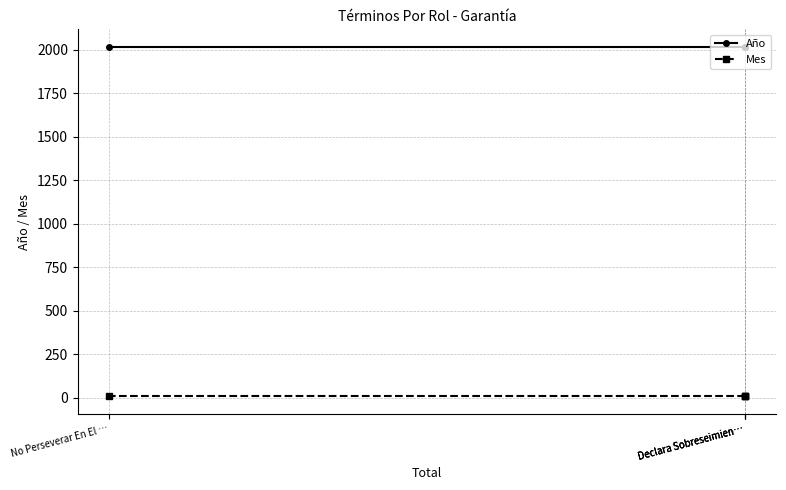

What are all the series names shown in the legend?

Año, Mes